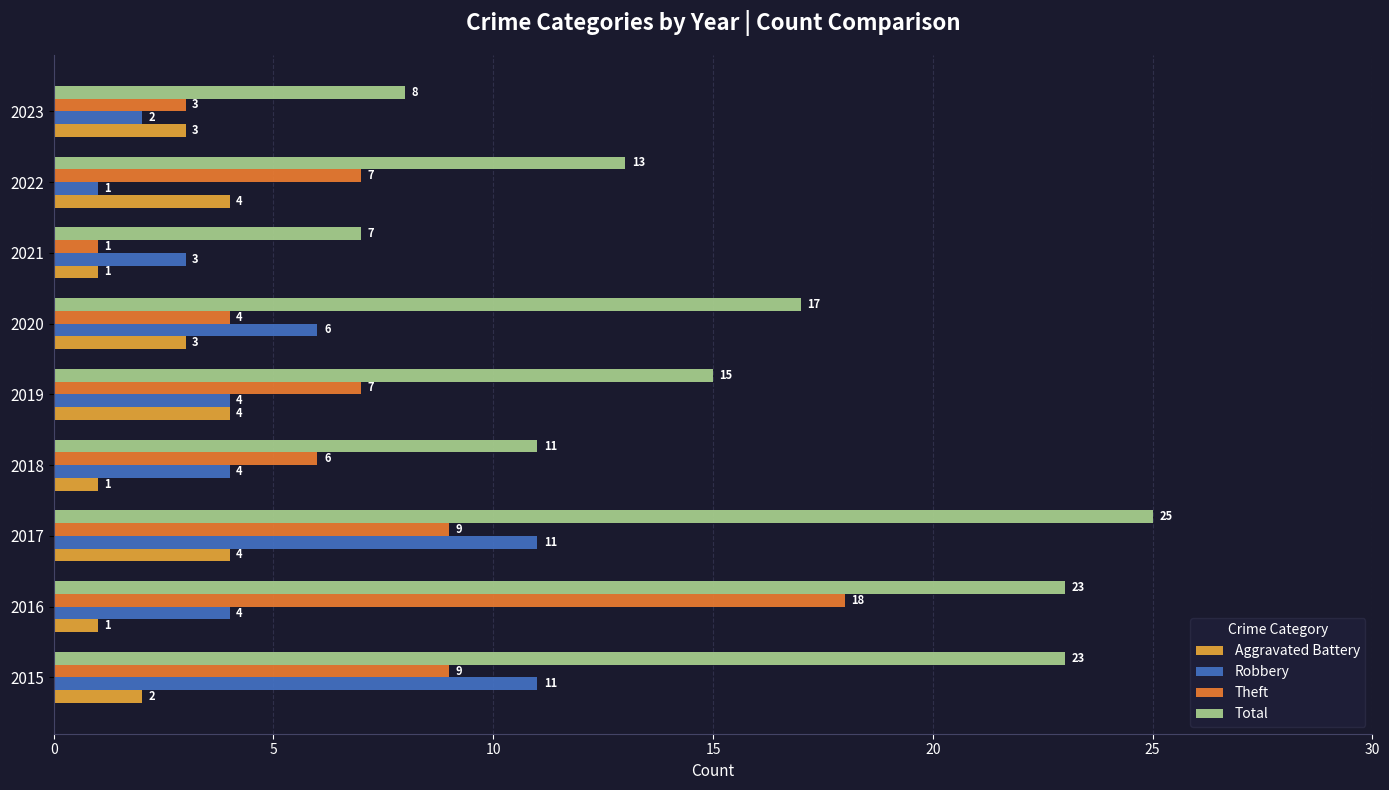

True or false: Aggravated Battery has a value of 1 at 2016.

True